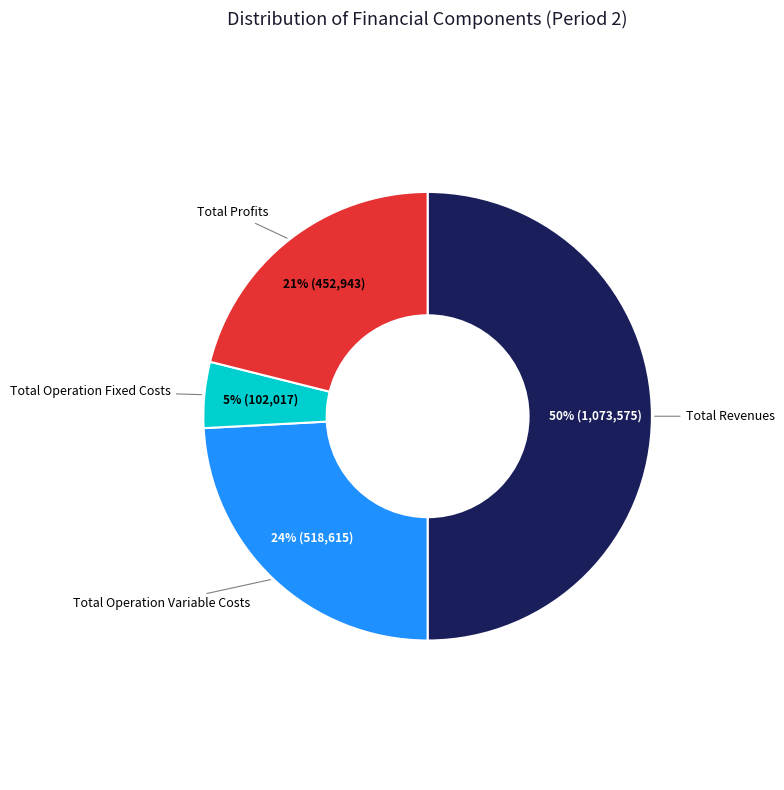

How many slices are in this pie chart?

4